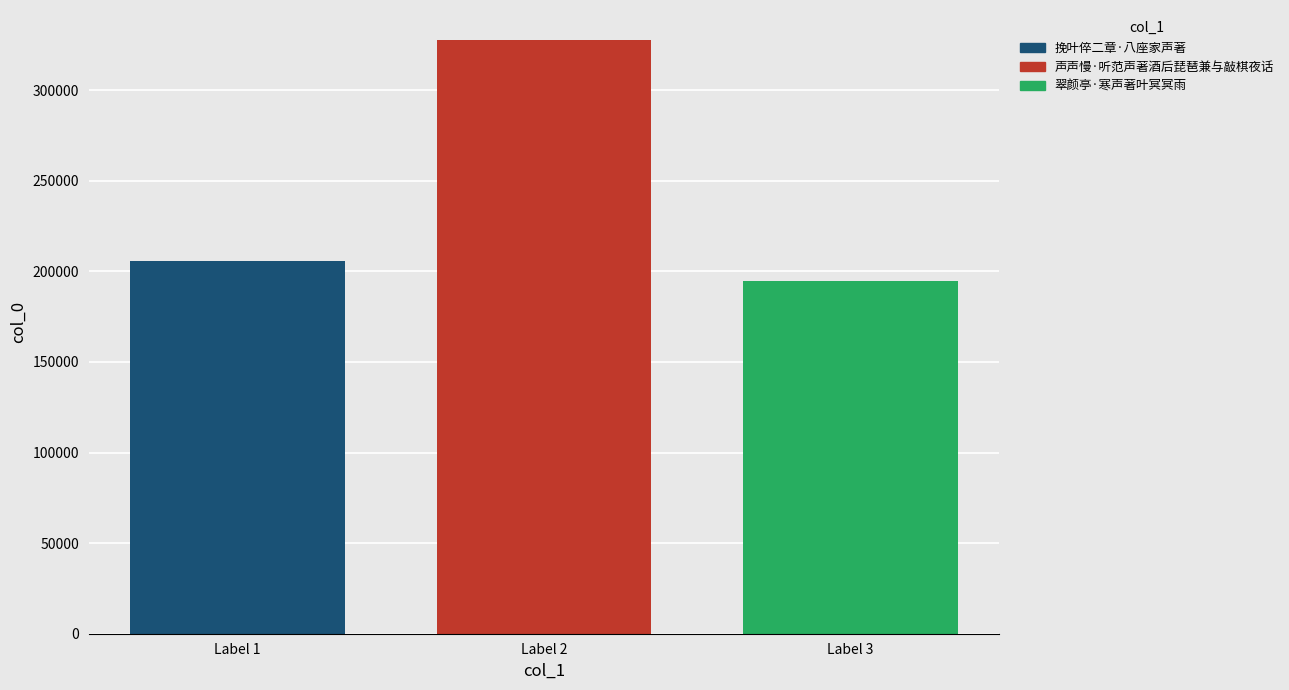

The value of 挽叶倅二章·八座家声著 at Label 2 is 369498. True or false?

False